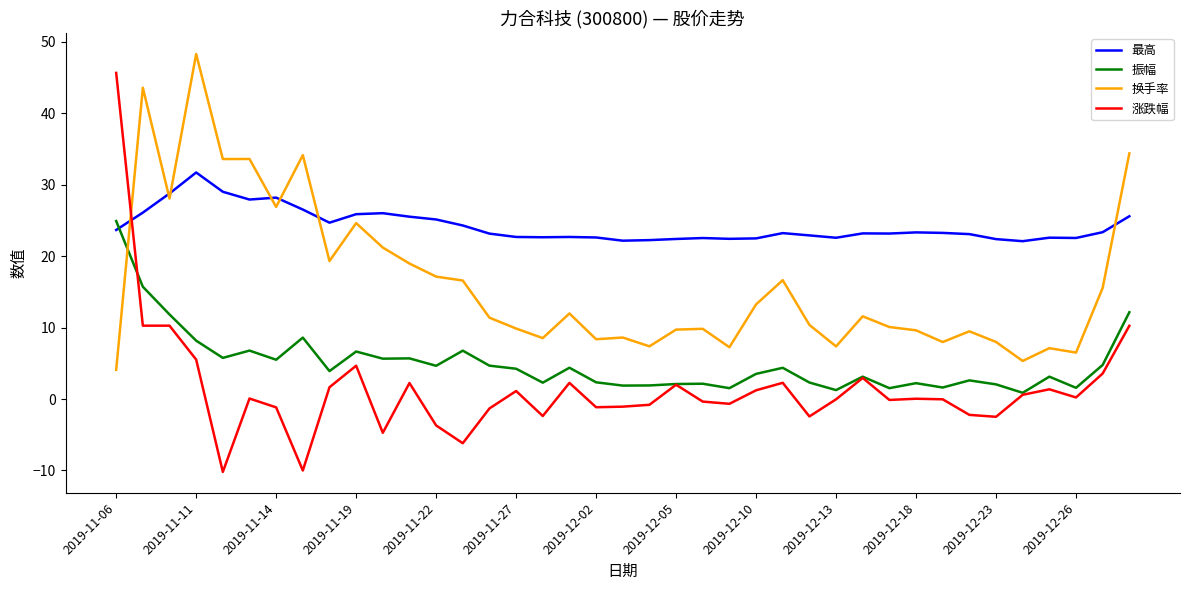

Which series has the largest total across all categories?

最高